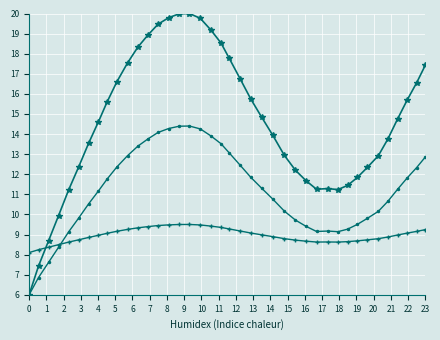

What is the smallest value displayed?

6.0